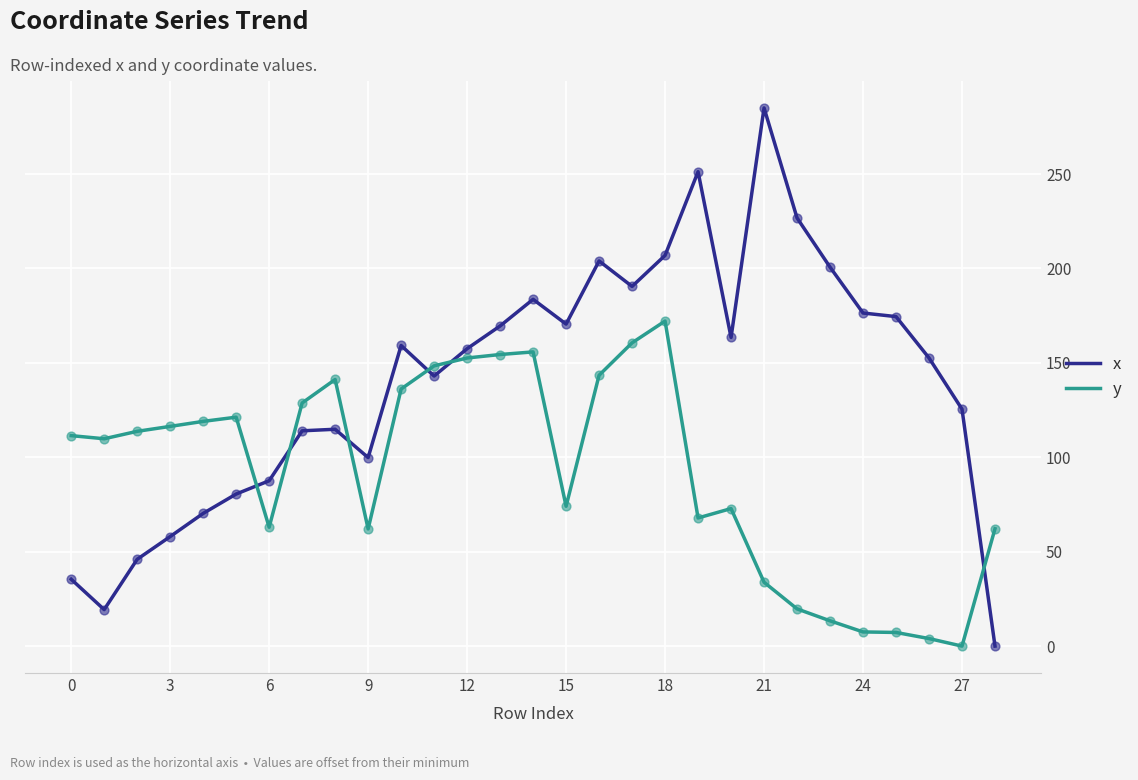

Which series has the widest spread of values?

x